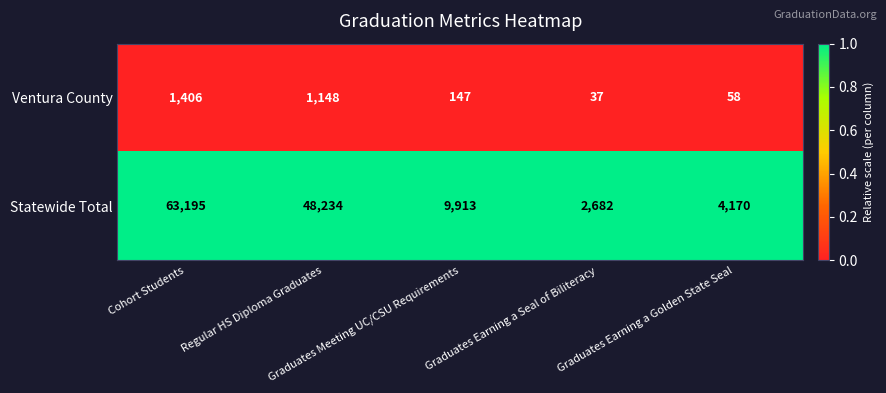

What is the smallest value displayed?

37